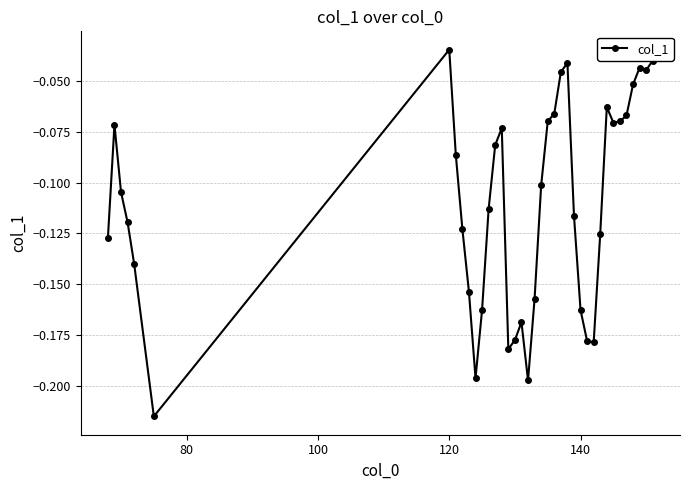

True or false: the data has more than 2 interior local peaks.

True